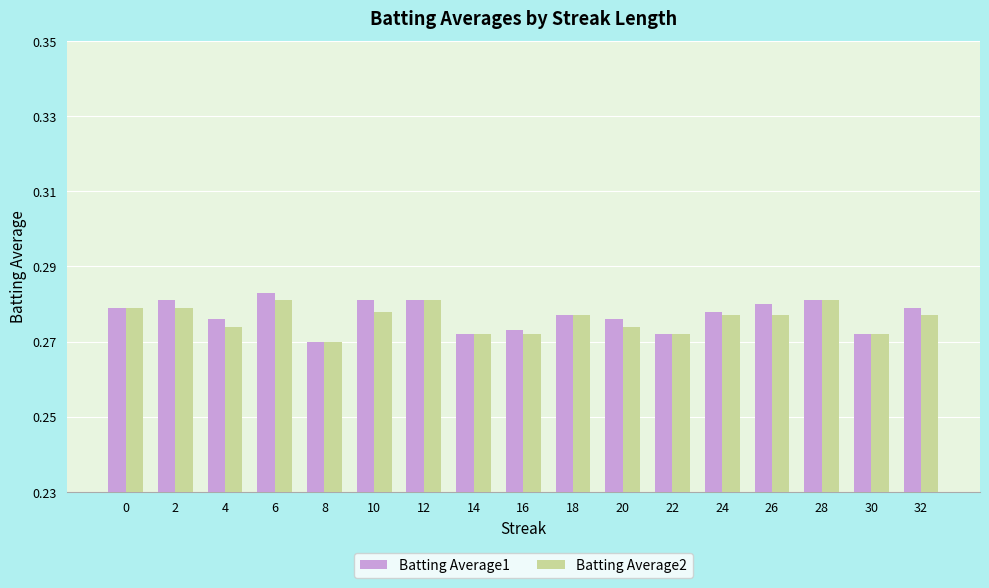

True or false: Batting Average1 has a value of 0.2 at 2.

False